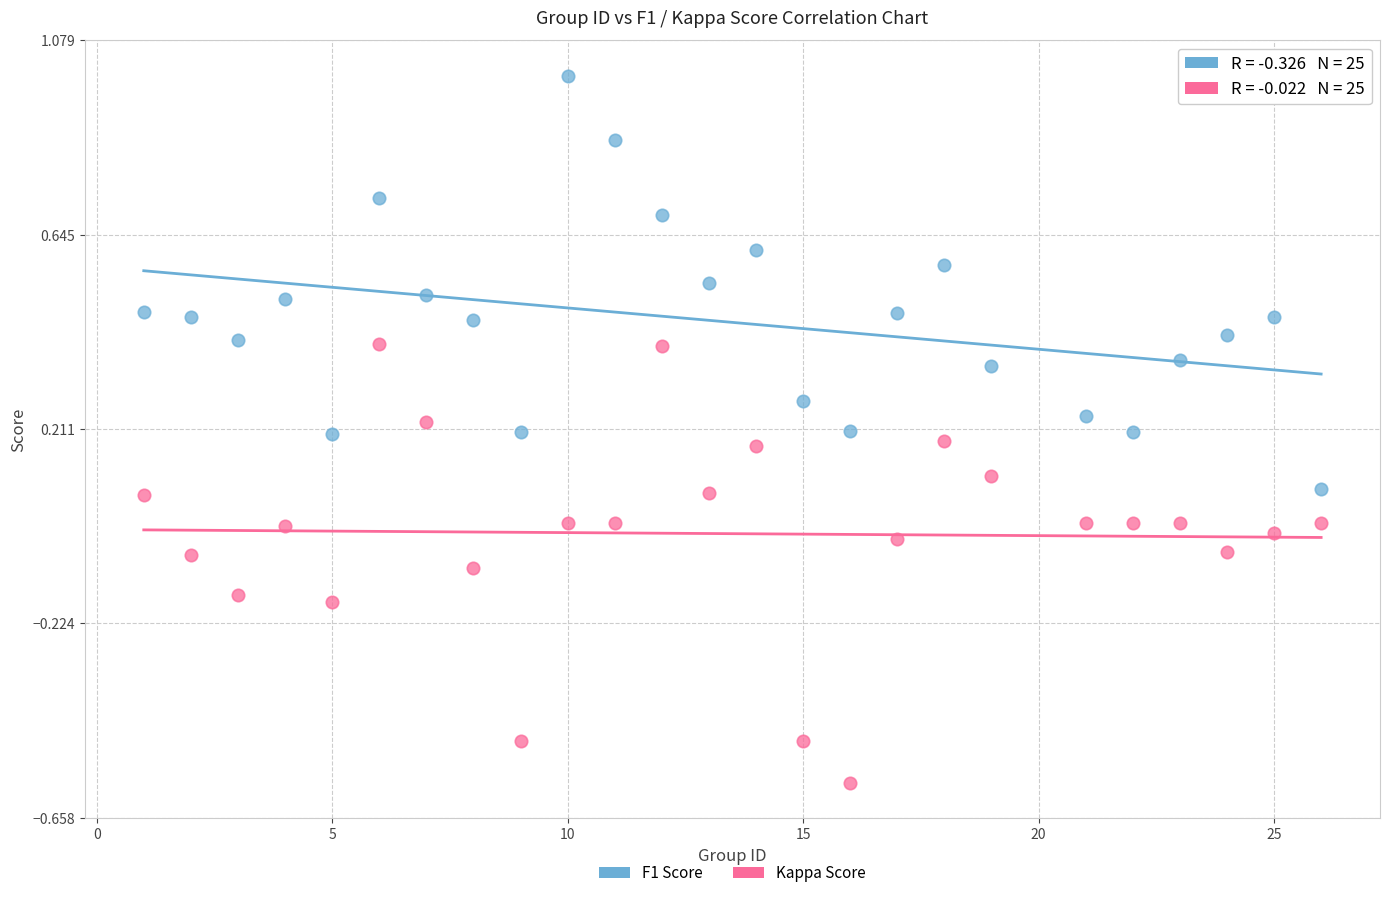

Across all data points, what is the range of Y values (max minus min)?

1.6